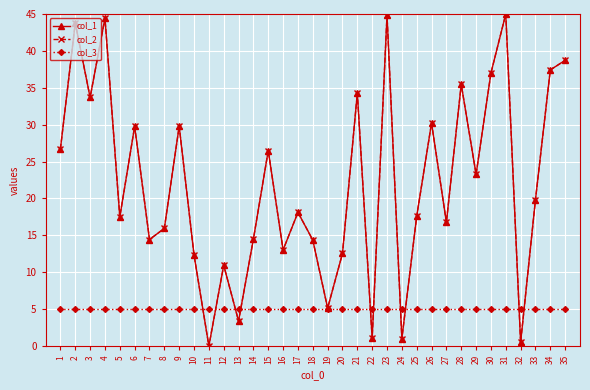

What is the total value across all series at 31?

95.0